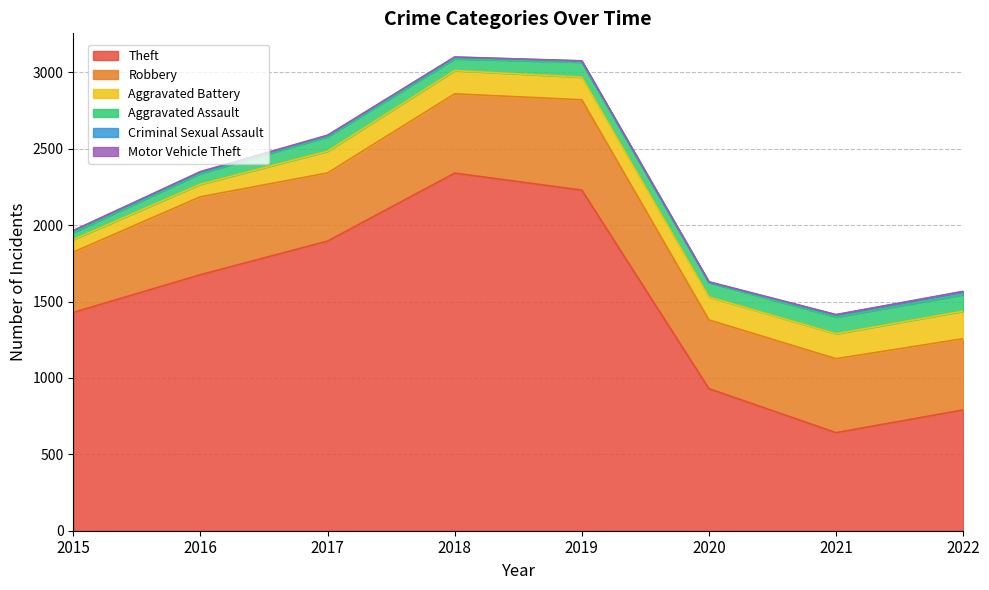

Read the Aggravated Assault value at 2016.

71